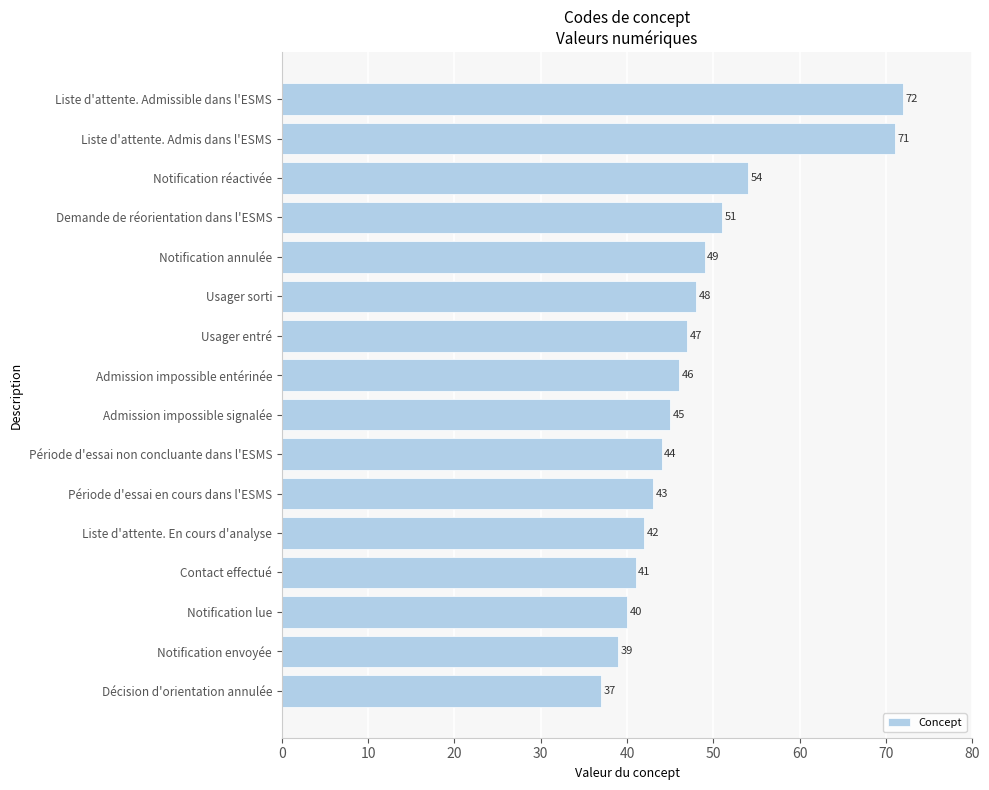

What is the minimum value shown in the chart?

37